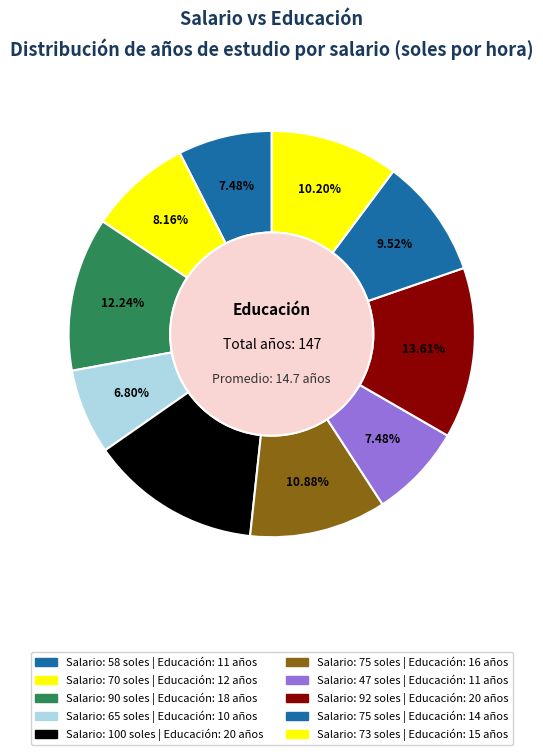

Count the number of slices in the pie.

10